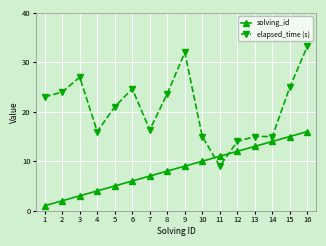

What is the value of the elapsed_time (s) point at the 8th from the left?

23.7